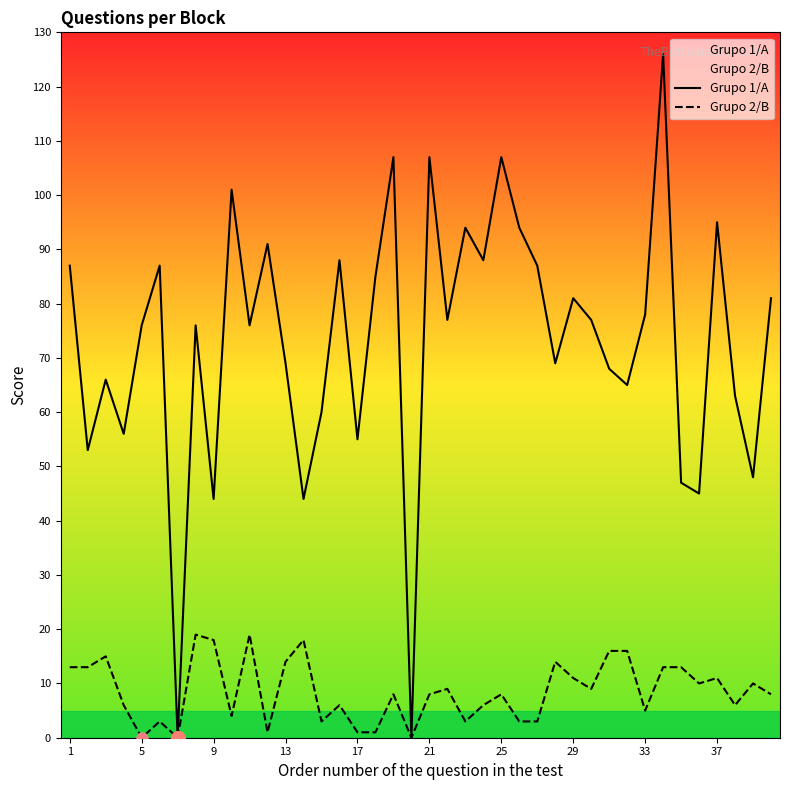

What is the spread (max minus min) of values at 33?

73